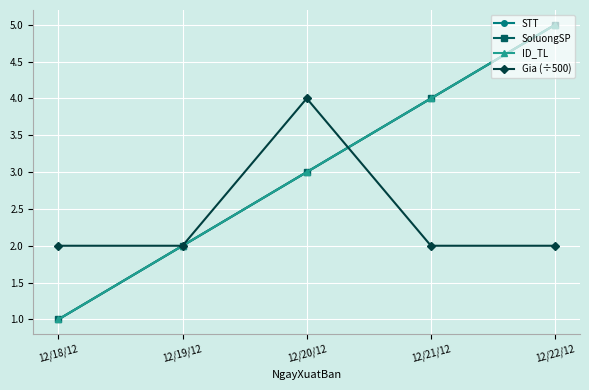

Is this an area chart (filled region under the line)?

No